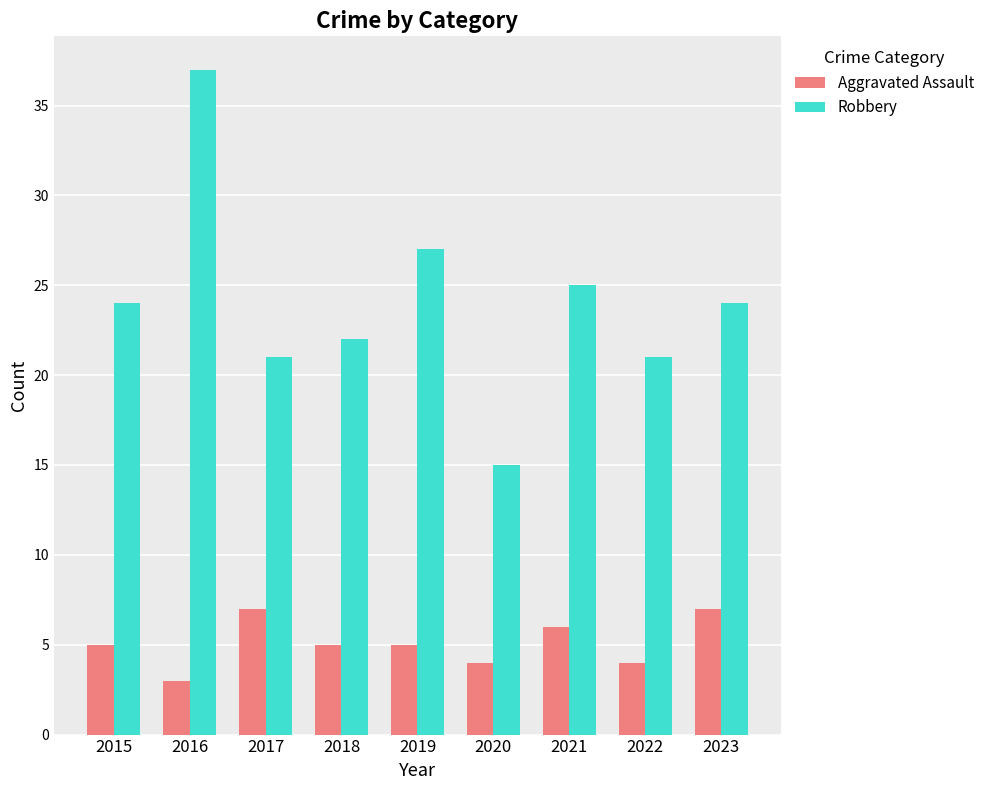

Which series changed the most between 2016 and 2017?

Robbery